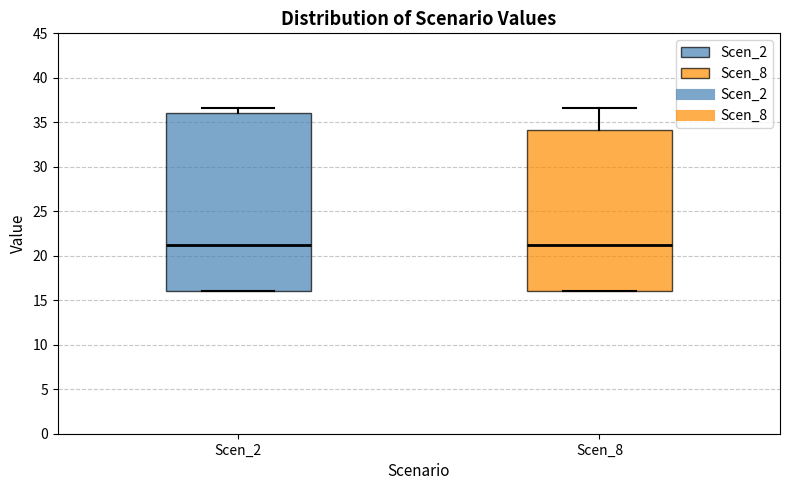

Which box is the tallest, from its lower edge to its upper edge?

Scen_2